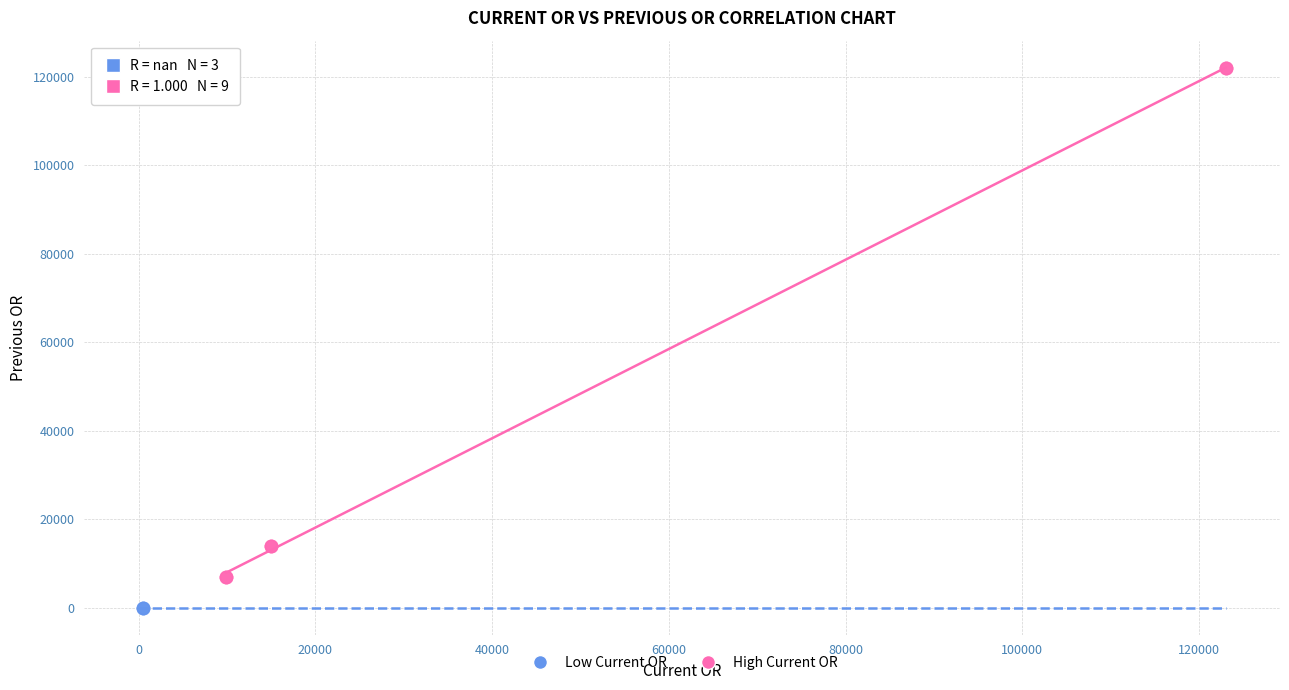

Which series contains the highest Y value?

High Current OR